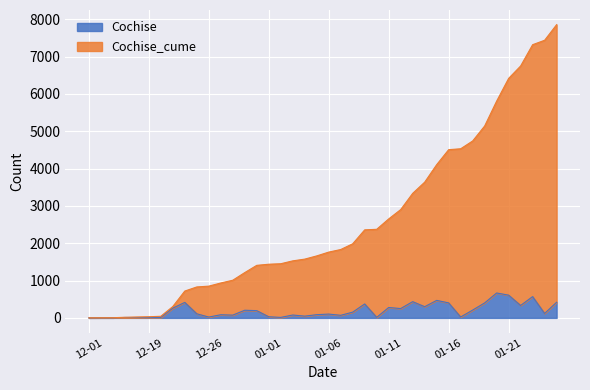

What are all the series names shown in the legend?

Cochise, Cochise_cume